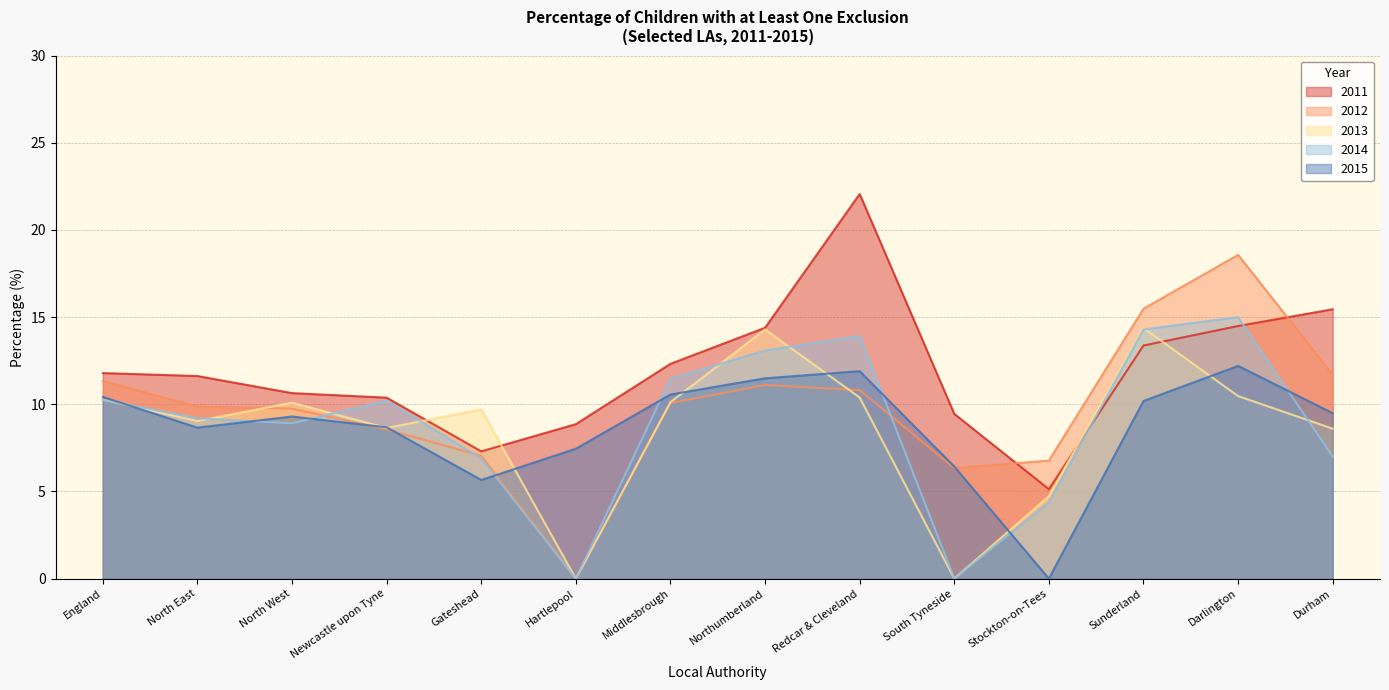

Is the value of 2014 at Durham greater than the value of 2015 at Sunderland?

No